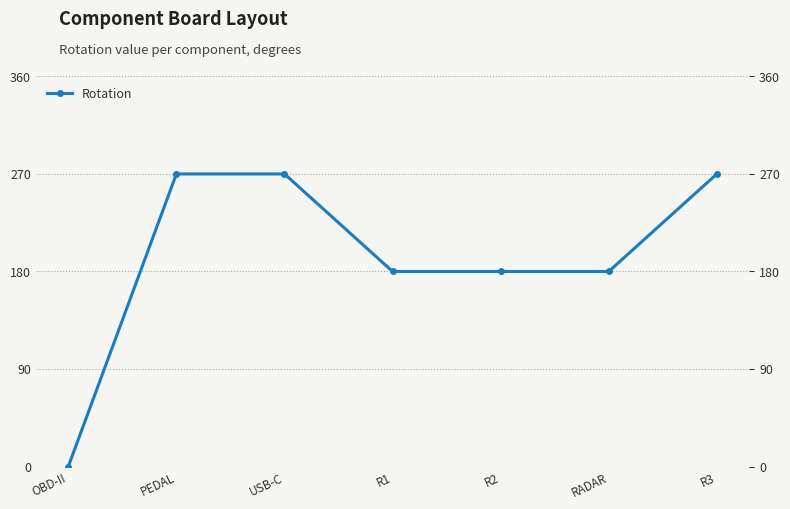

At which label is the value closest to 135?

R1